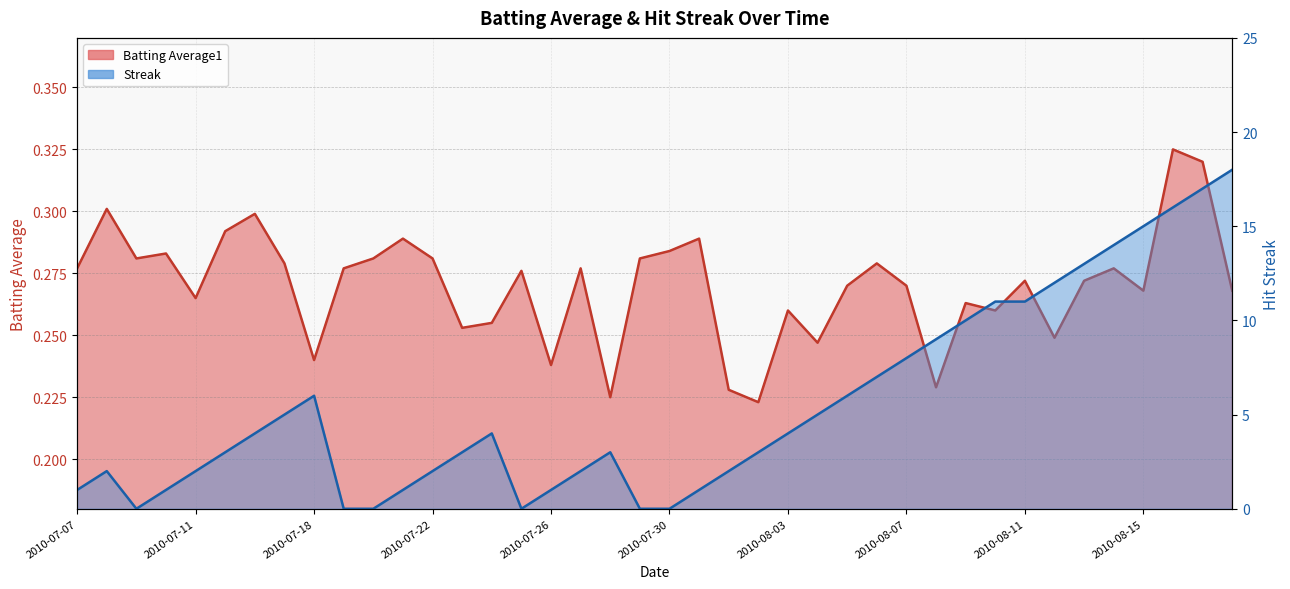

Is it true that Streak equals 1.1 at 2010-07-16?

False